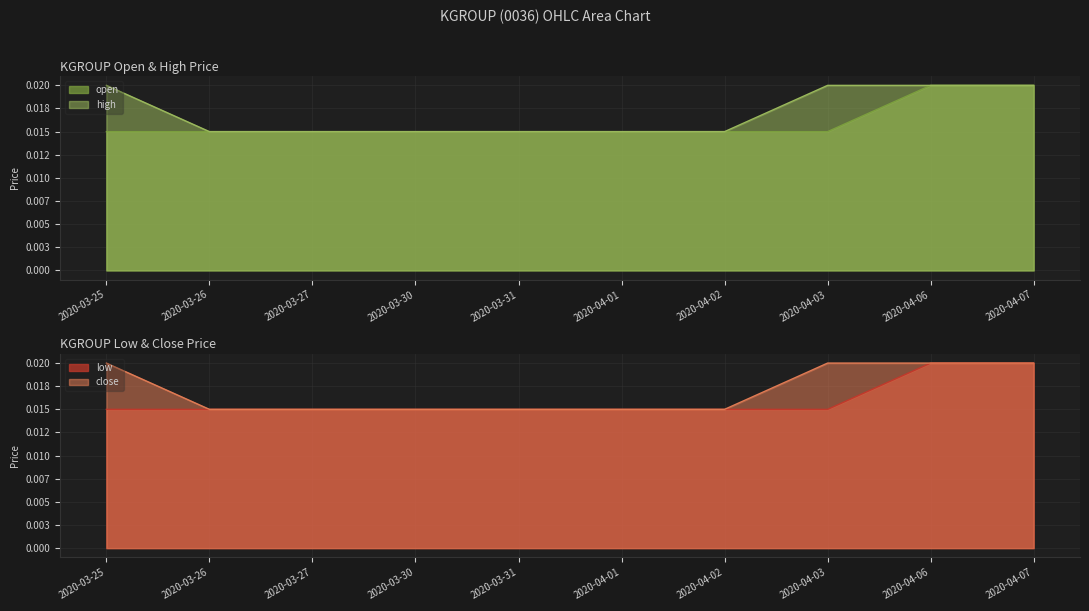

Rank the categories by open value from highest to lowest.

2020-04-06, 2020-04-07, 2020-03-25, 2020-03-26, 2020-03-27, 2020-03-30, 2020-03-31, 2020-04-01, 2020-04-02, 2020-04-03